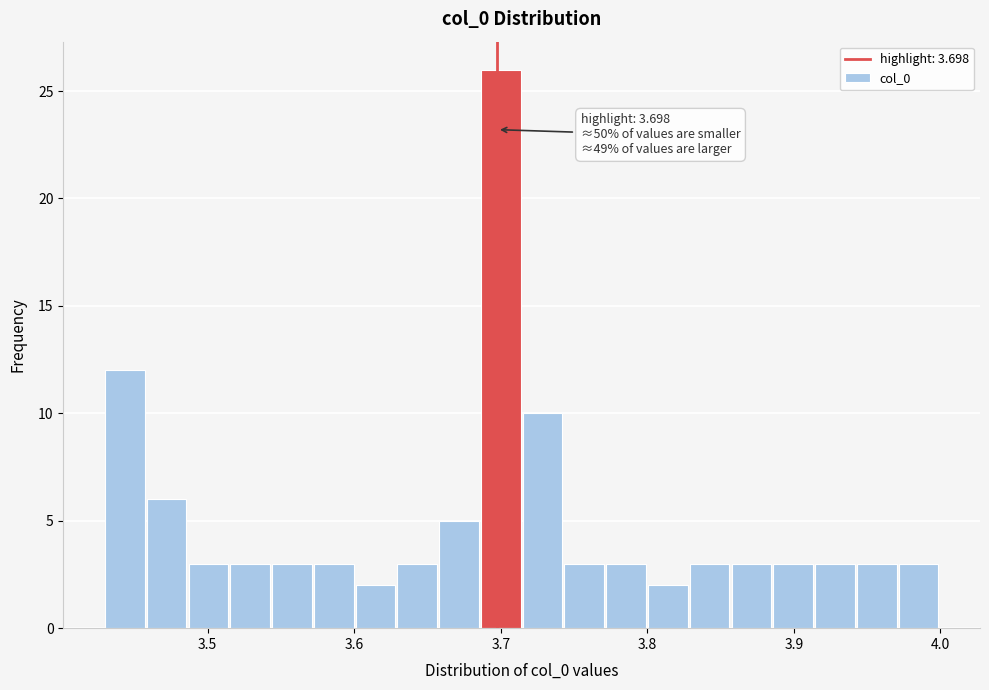

Around what value on the x-axis is the tallest bar? Give the approximate position of its centre, as read against the axis.

3.70